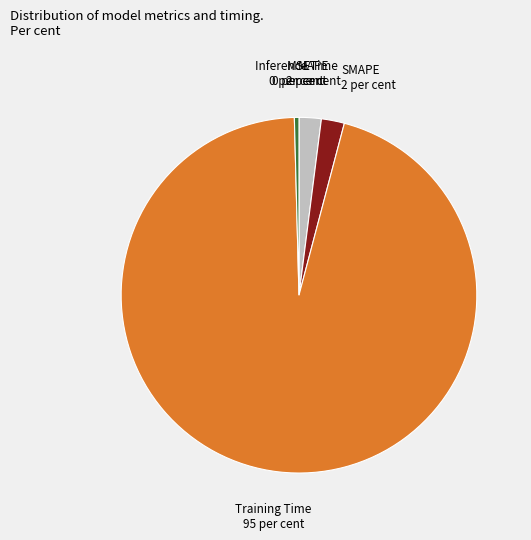

Is the sum of Training Time and MAPE greater than half?

Yes